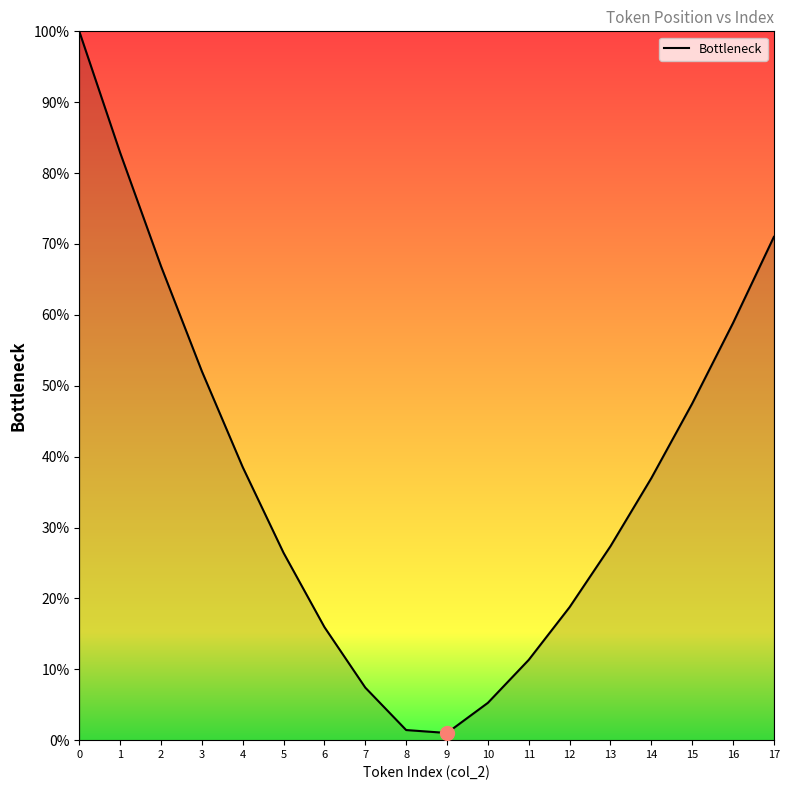

Reading right to left, list all the values displayed in this chart.

71.0	58.8	47.5	37.0	27.3	18.8	11.3	5.3	1.0	1.4	7.4	16.0	26.4	38.5	52.0	66.9	82.9	100.0